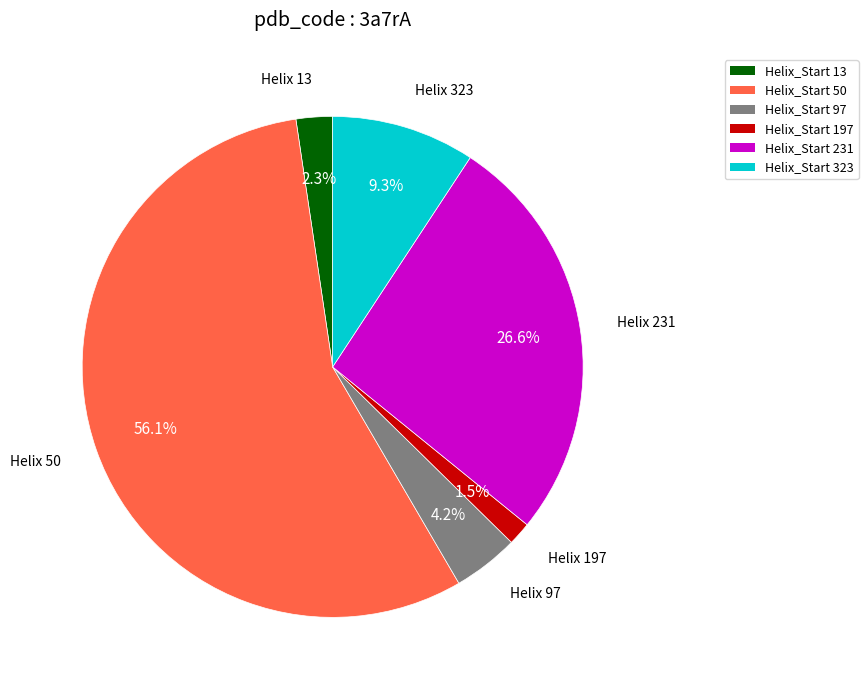

Does any single category account for the majority?

Yes